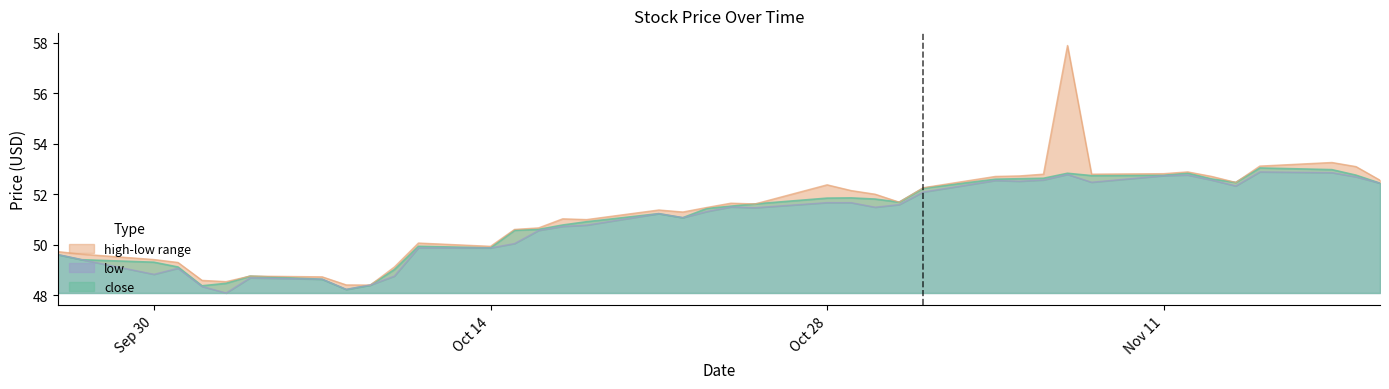

True or false: low line and close line cross at least once.

False